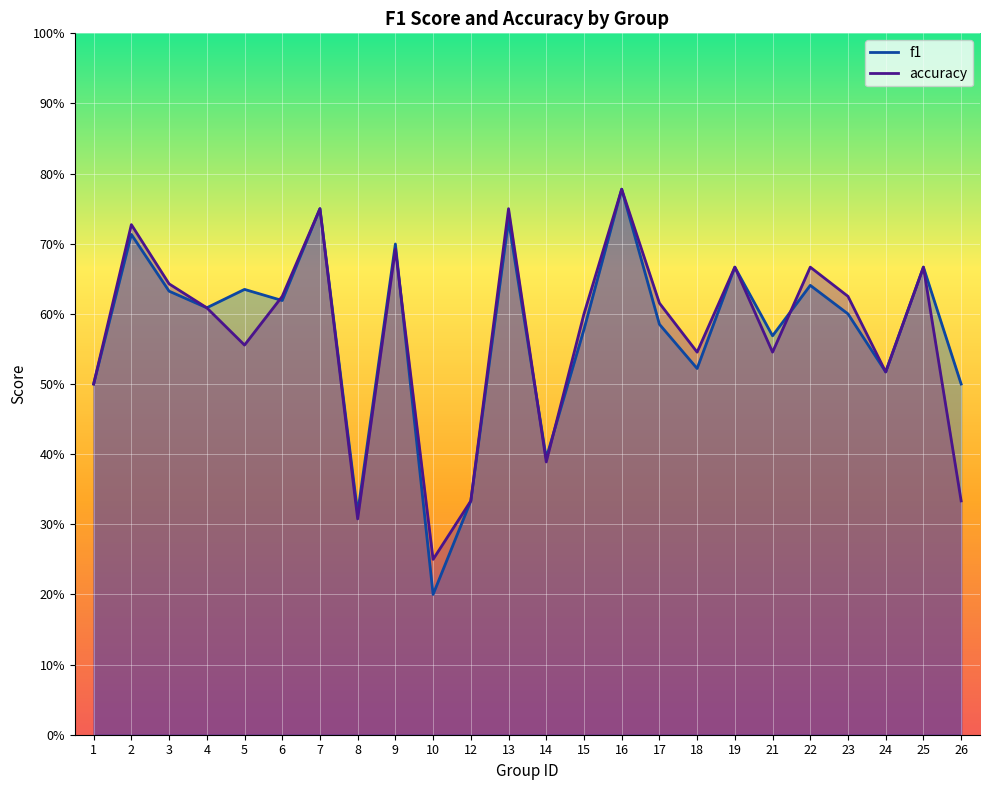

True or false: f1 has more than 1 interior local peaks.

True